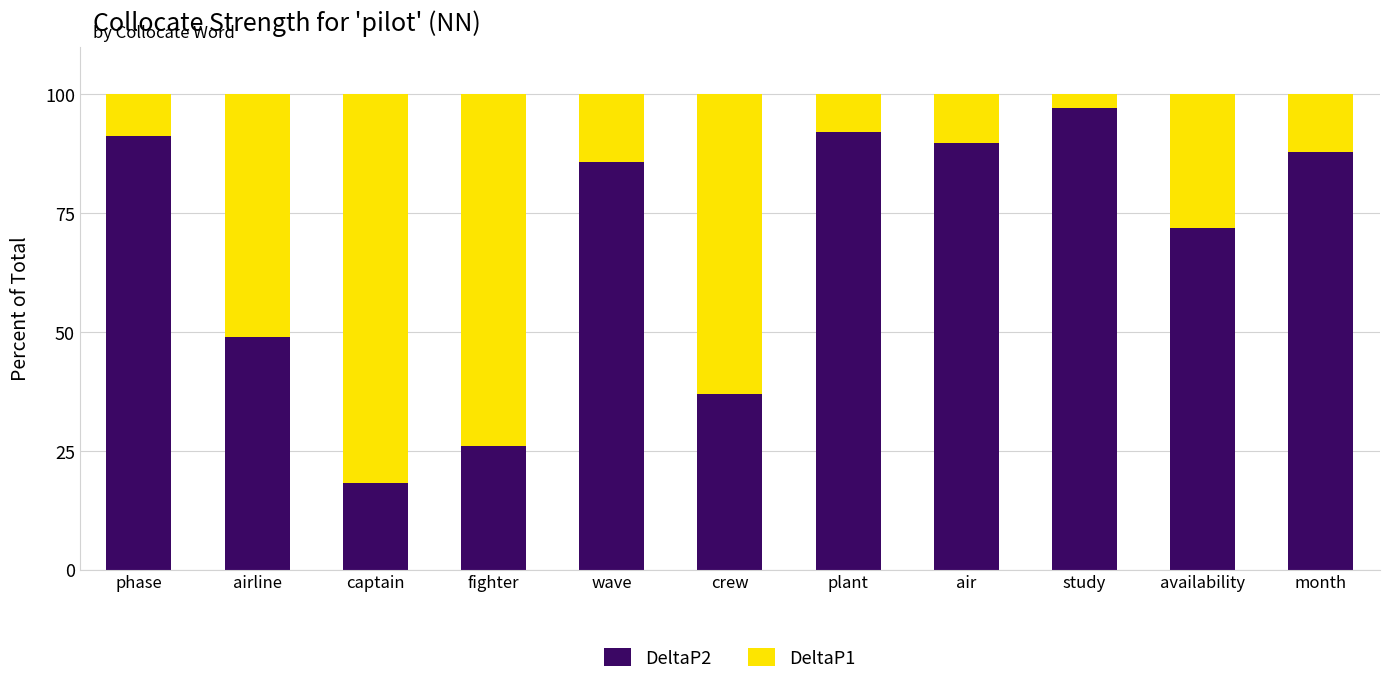

Reading right to left, what are the values for DeltaP2?

month=87.8	availability=71.8	study=97.0	air=89.9	plant=92.1	crew=36.9	wave=85.8	fighter=26.1	captain=18.2	airline=49.0	phase=91.2